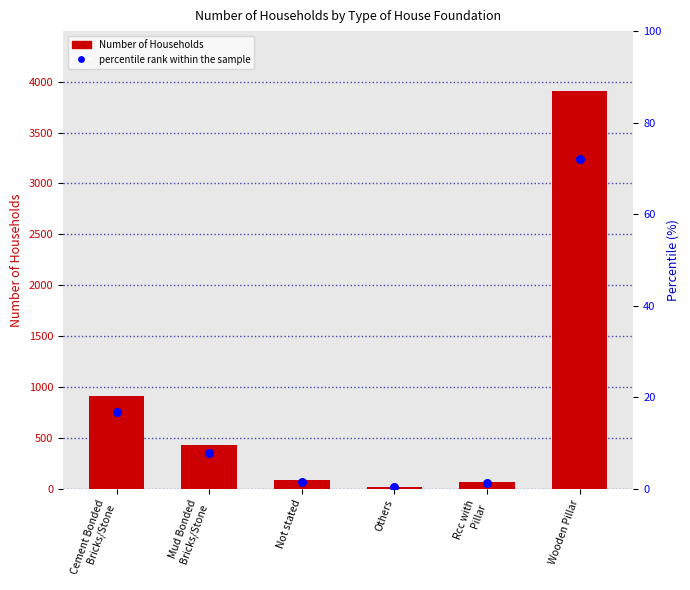

What is the total value across all series at Mud Bonded
Bricks/Stone?

435.9